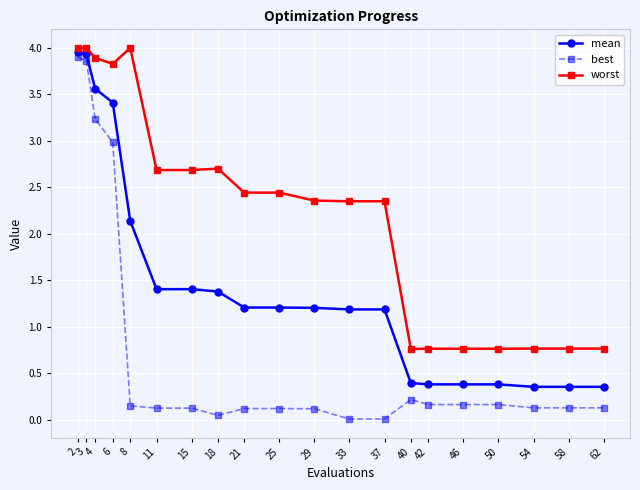

True or false: best has a value of 0.1 at 21.

True